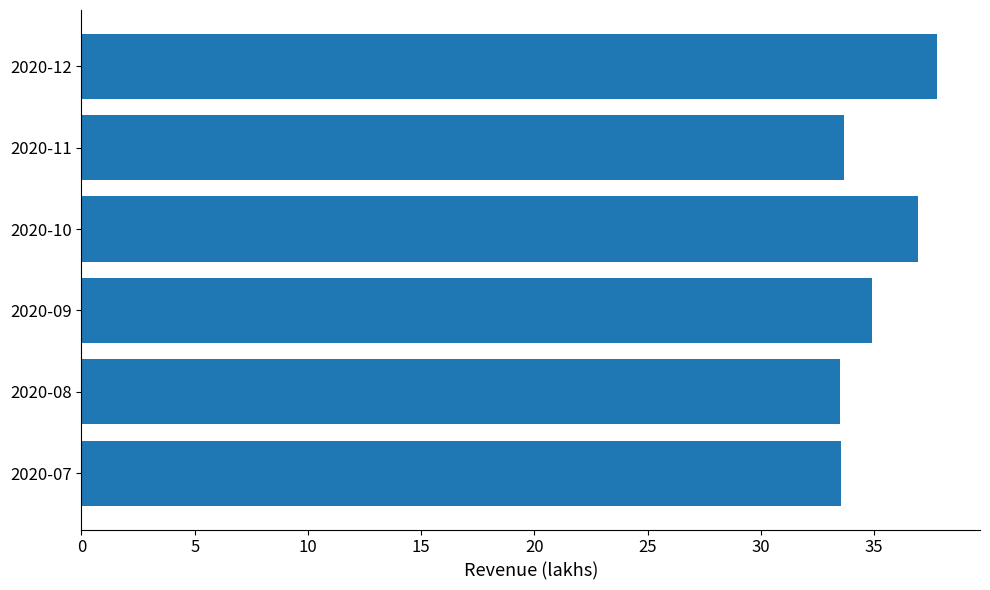

How many values are below 34?

3